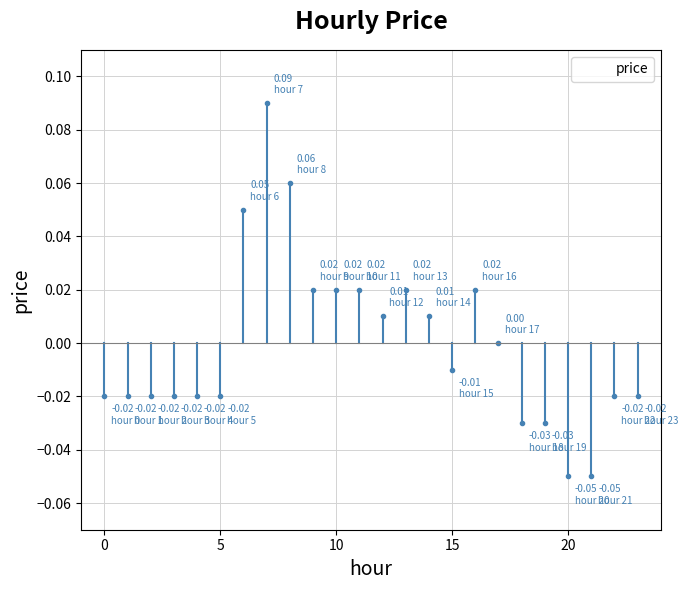

How many negative values are there?

13